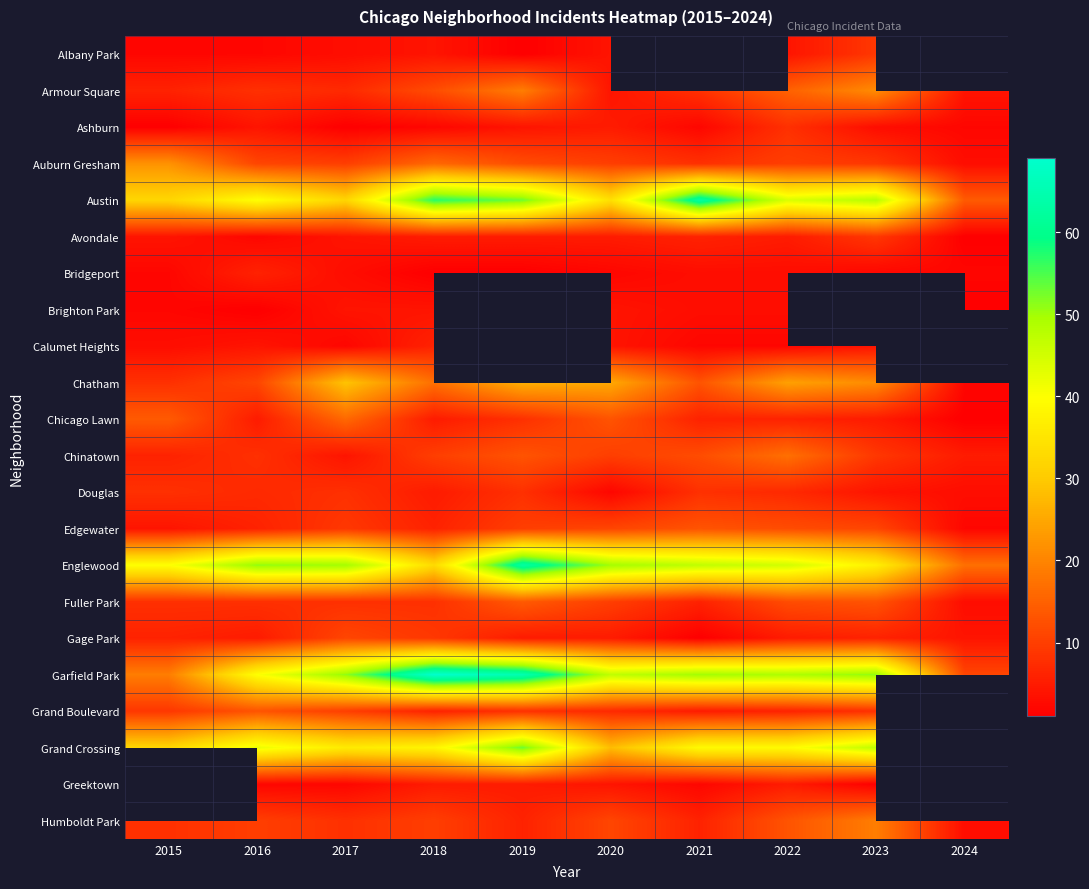

How many values in the Chicago Lawn series are below 6?

4